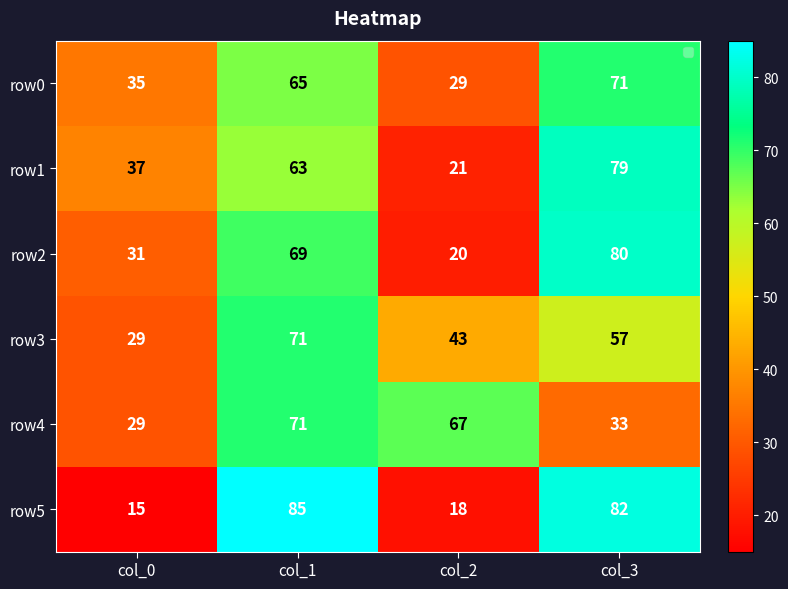

What is the difference between the row1 values at col_3 and col_1?

16